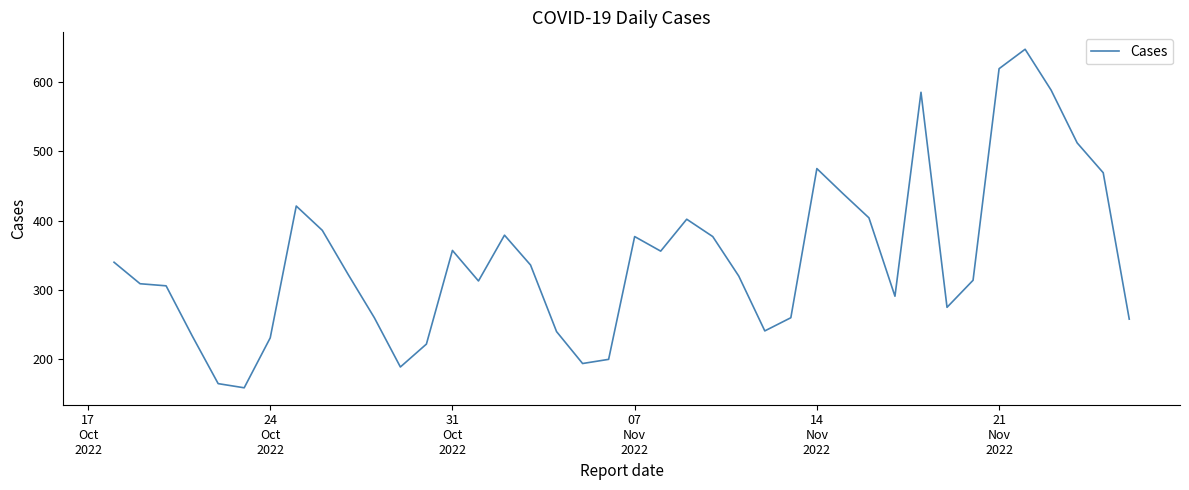

What is the smallest value displayed?

159